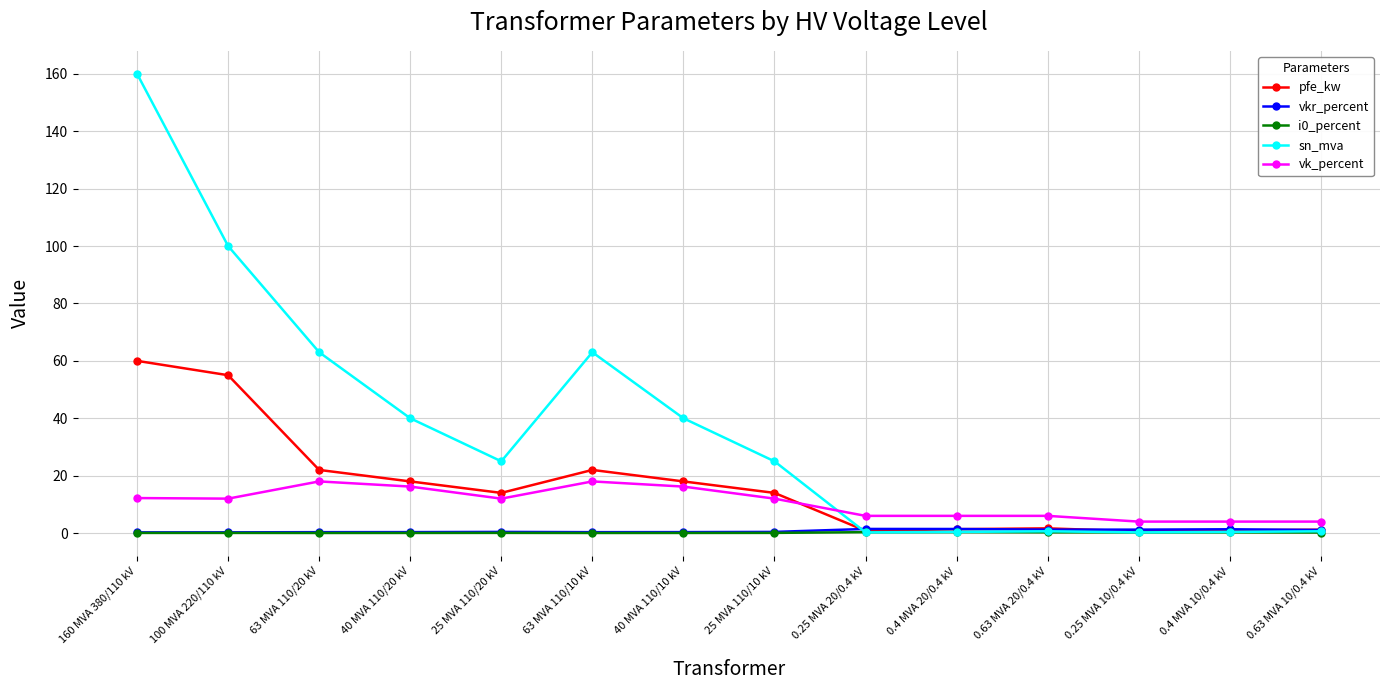

What is the spread (max minus min) of values at 0.63 MVA 20/0.4 kV?

5.7